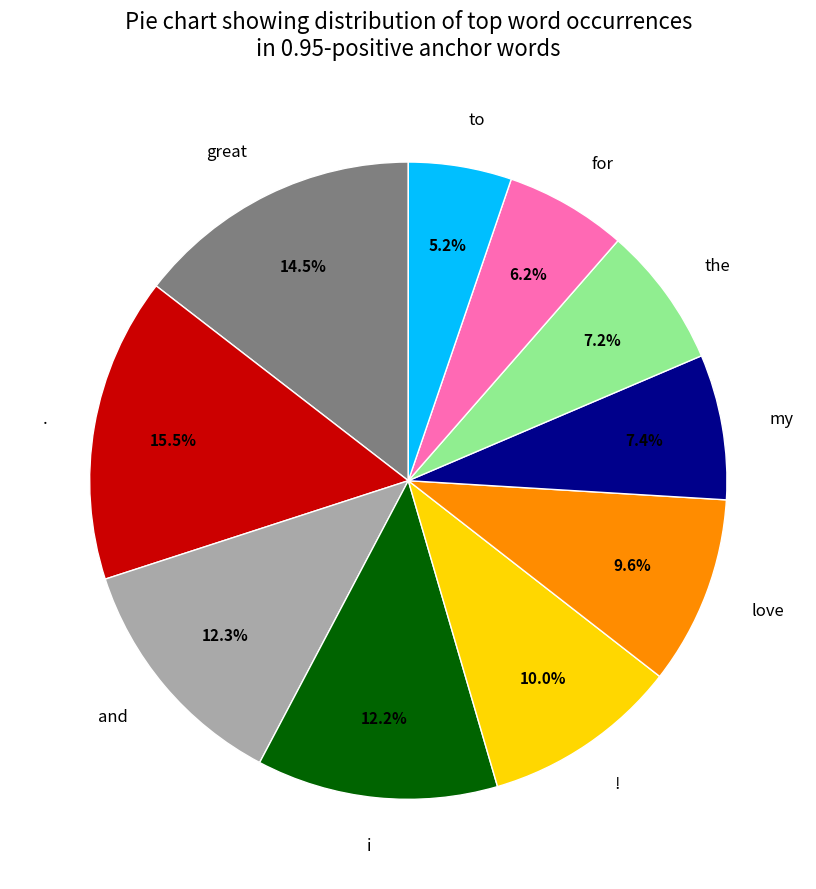

Is there any slice that represents more than half of the pie?

No